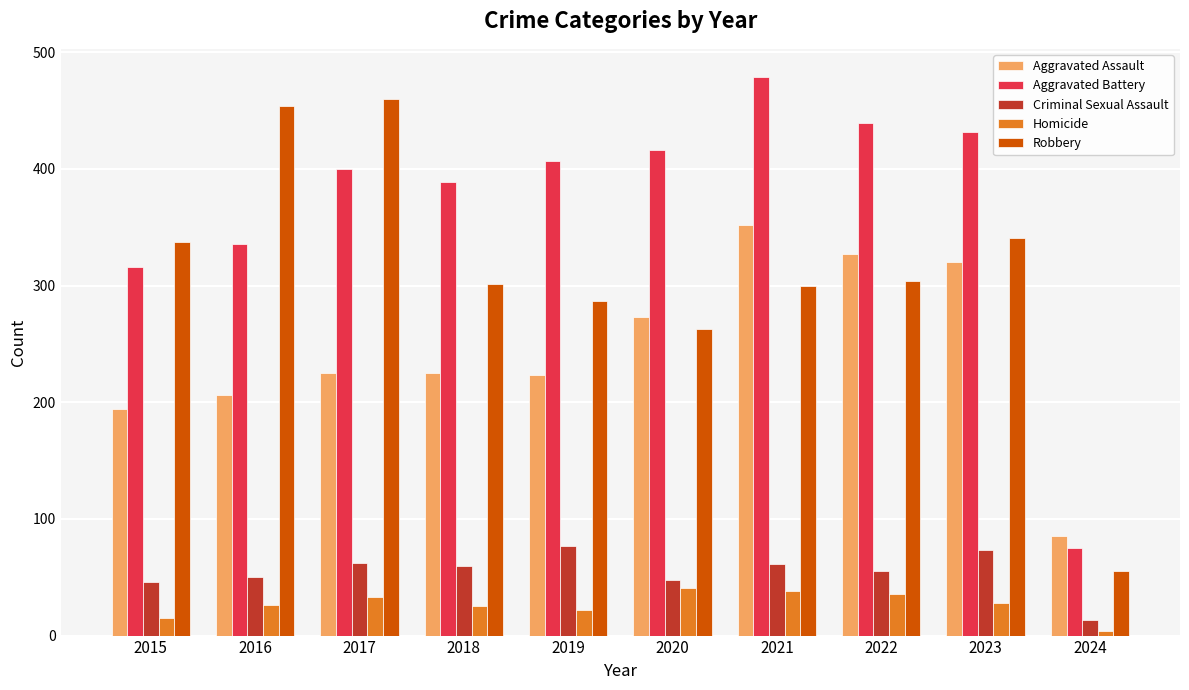

At which category does the chart reach its minimum across all series?

2024